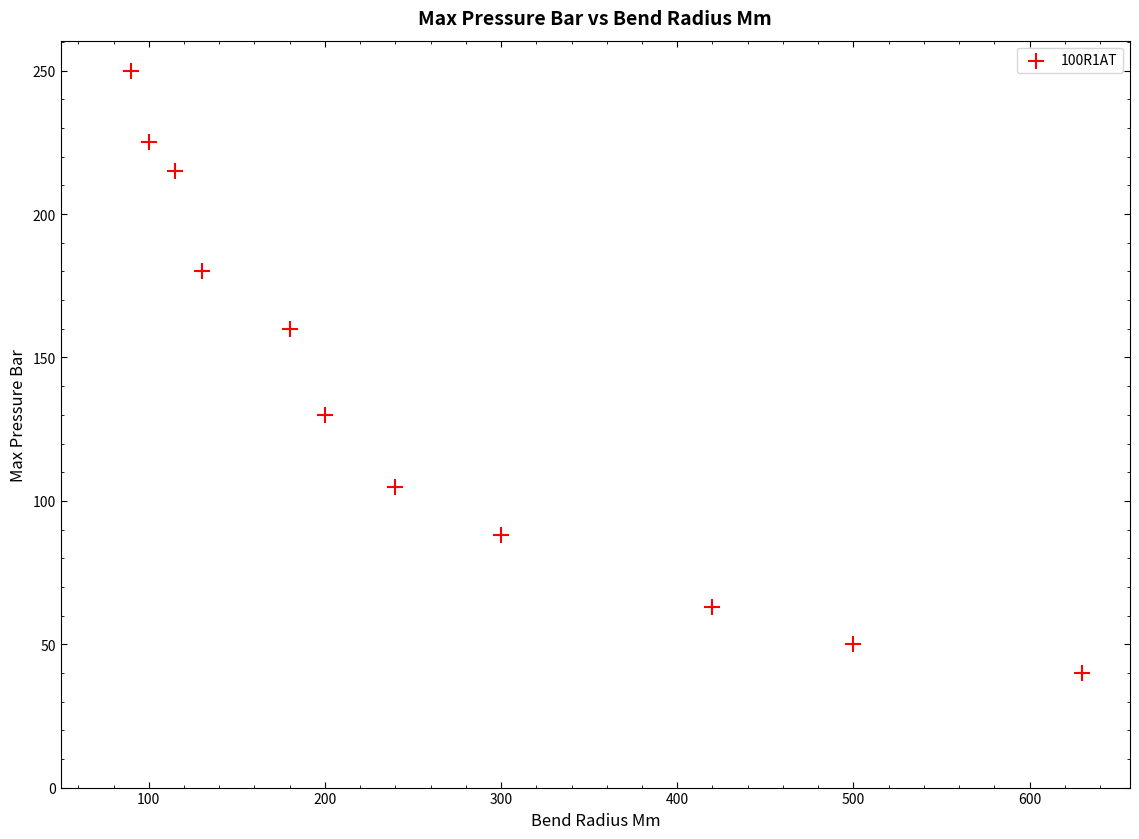

What is the range of Y values (max minus min)?

210